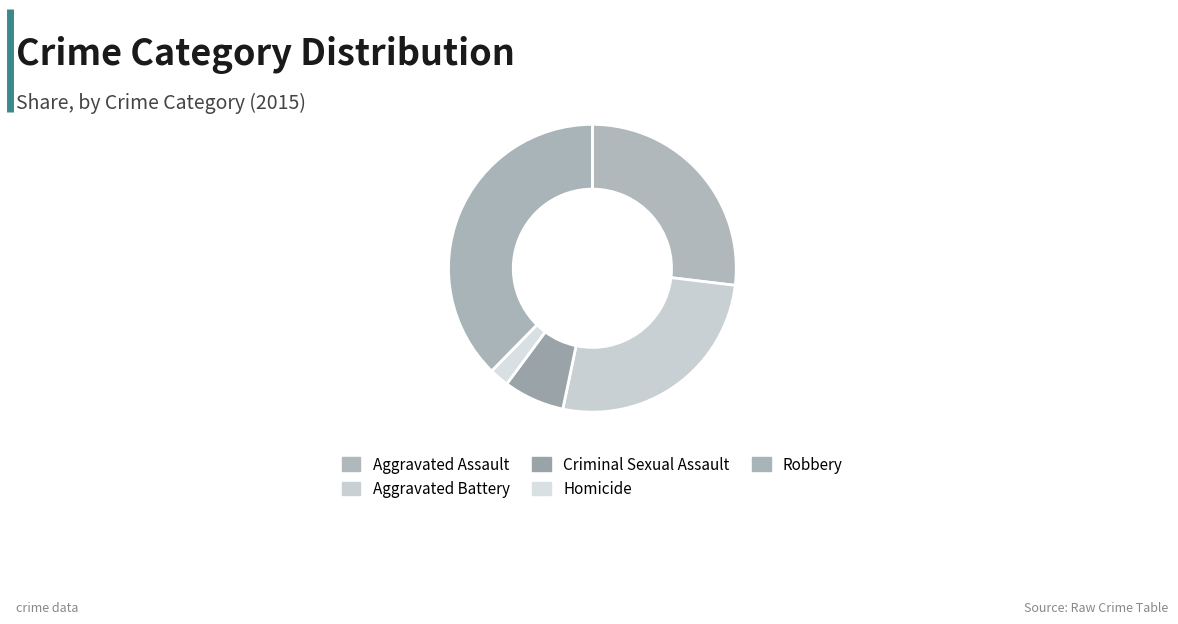

To the nearest percent, what is the difference between the Homicide and Criminal Sexual Assault slice percentages?

5%